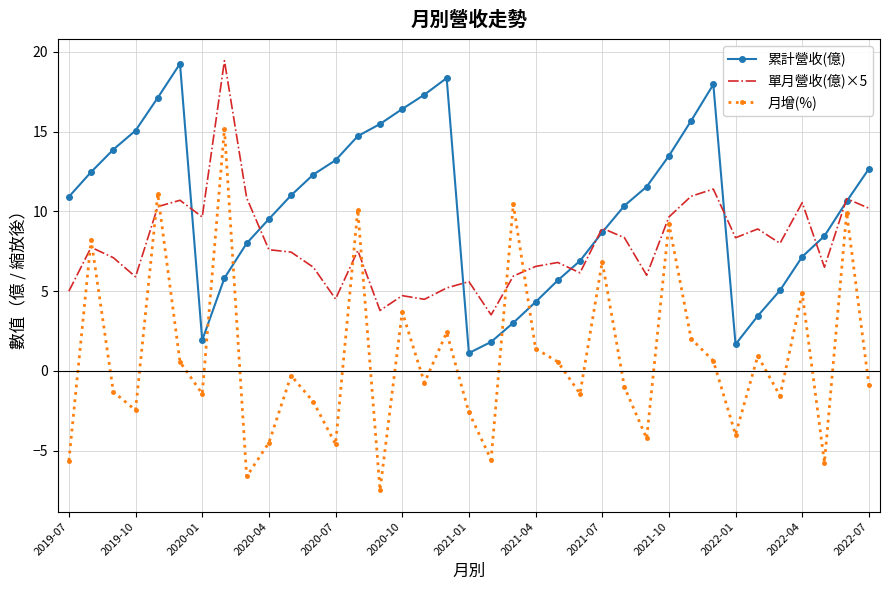

Which series has the widest spread of values?

月增(%)